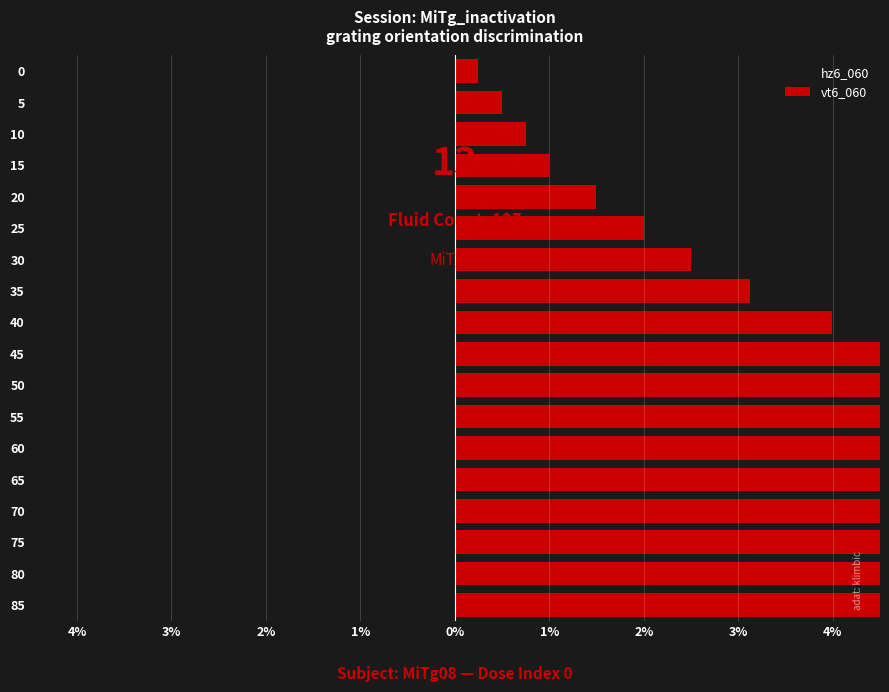

Which series has the largest total across all categories?

vt6_060